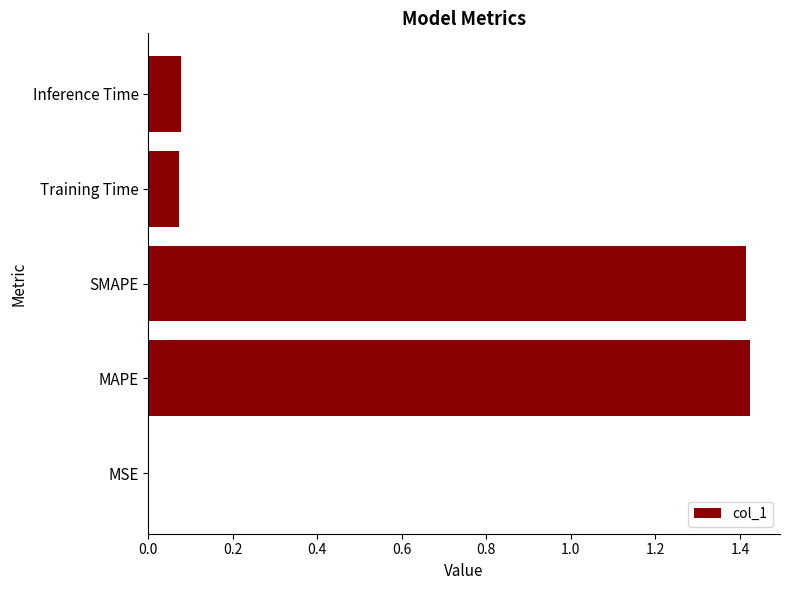

What is the sum of all values?

3.0